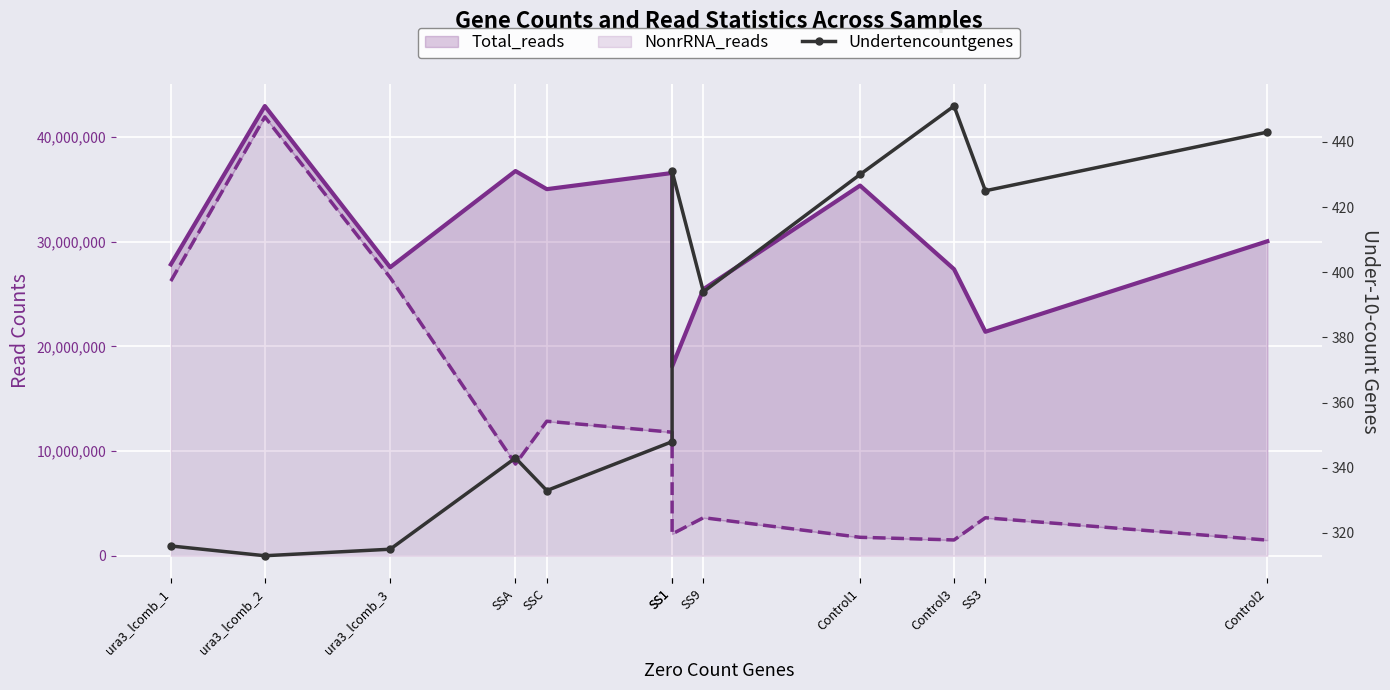

List the labels in order of value, smallest first.

ura3_lcomb_2, ura3_lcomb_3, ura3_lcomb_1, SSC, SSA, SS1, SS9, SS3, Control1, SS1, Control2, Control3